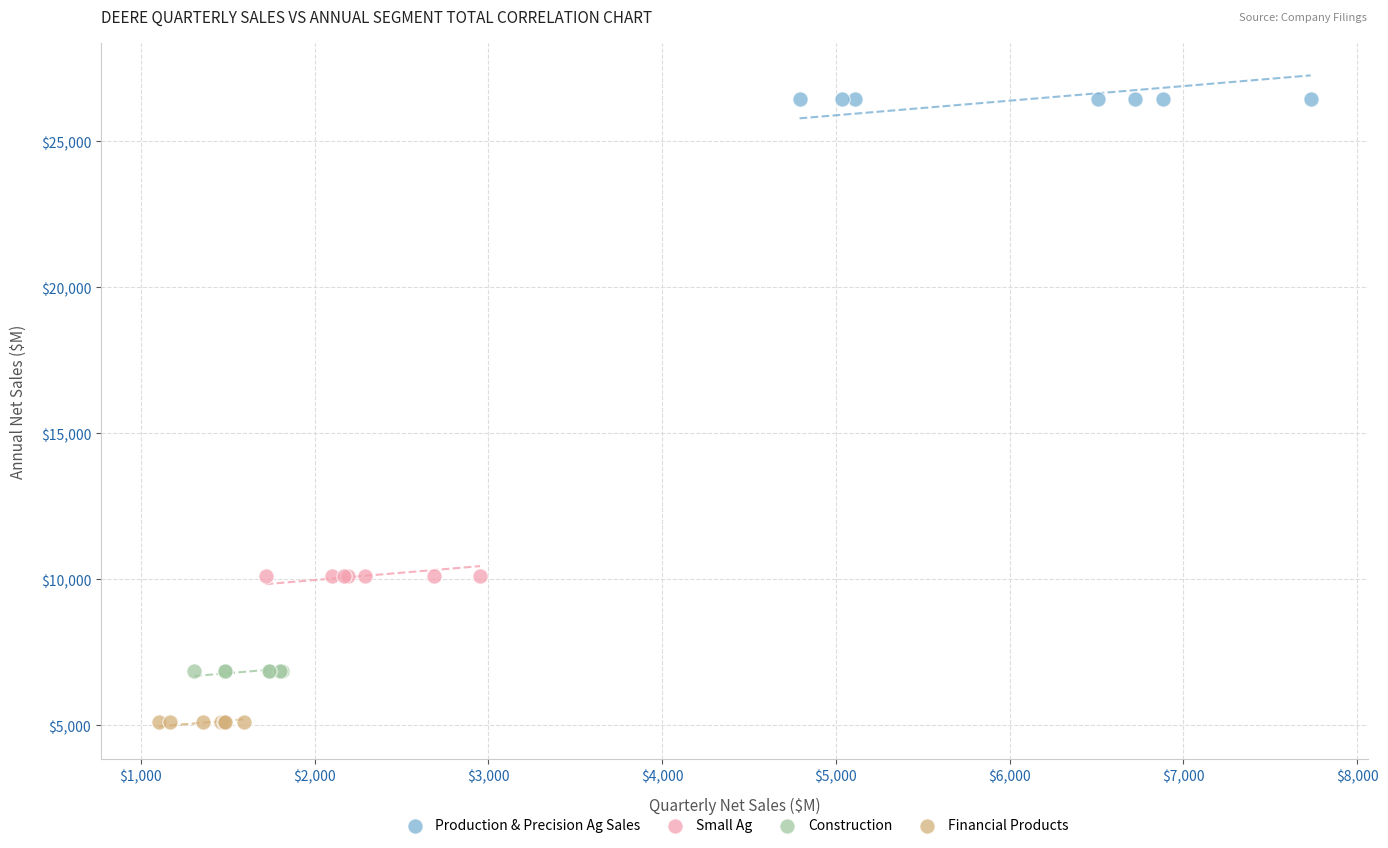

Which series reaches the minimum Y coordinate?

Financial Products